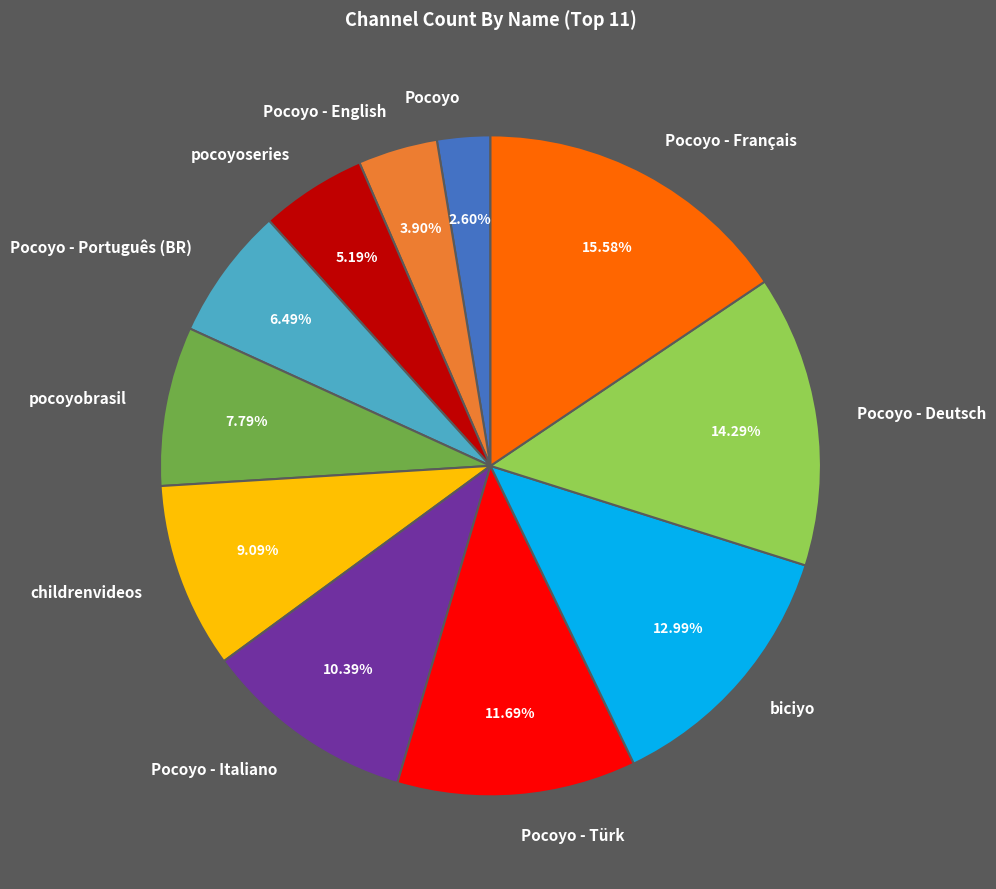

Is there any slice that represents more than half of the pie?

No